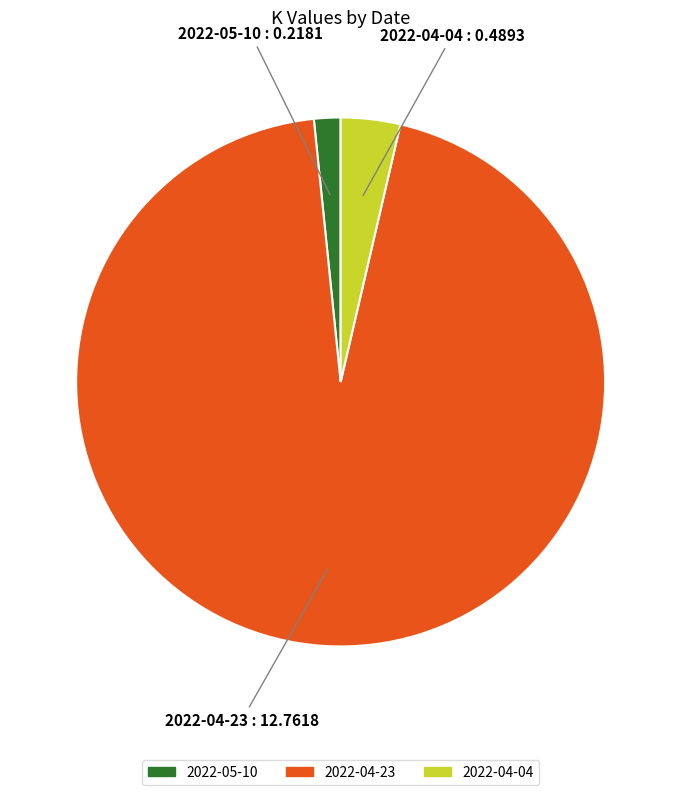

Rank the categories by value from highest to lowest.

2022-04-23, 2022-04-04, 2022-05-10